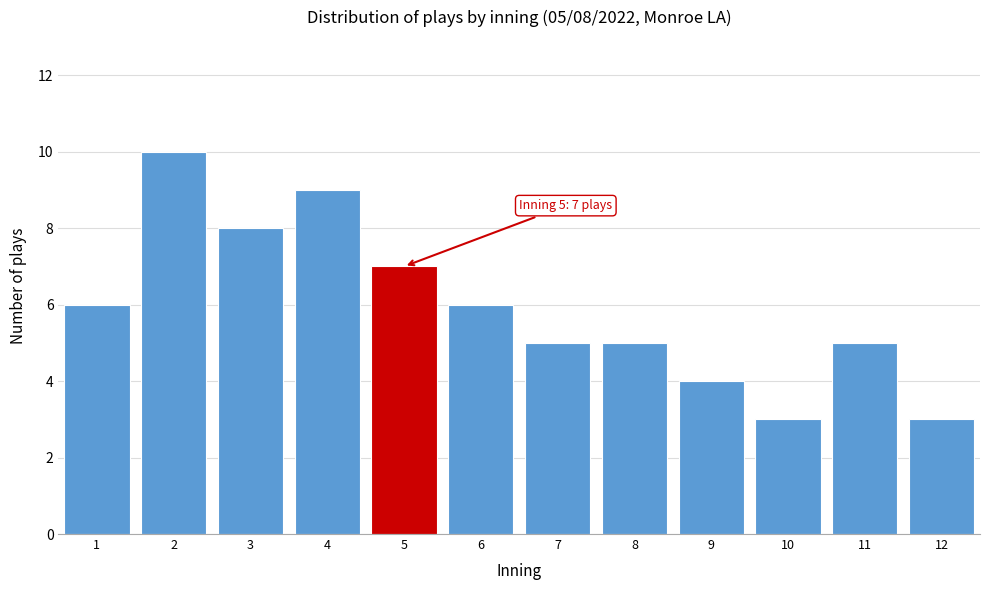

Reading left to right, extract all data points from this chart.

1=6	2=10	3=8	4=9	5=7	6=6	7=5	8=5	9=4	10=3	11=5	12=3